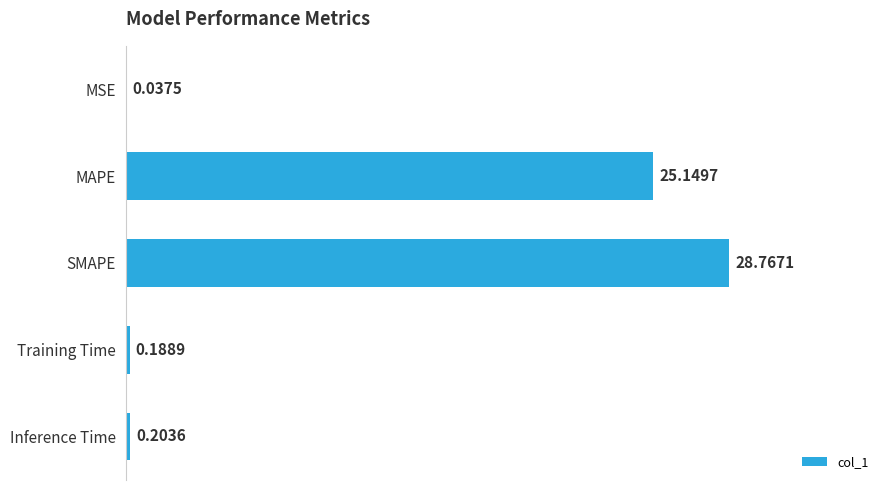

Which category has the highest value across all series?

SMAPE